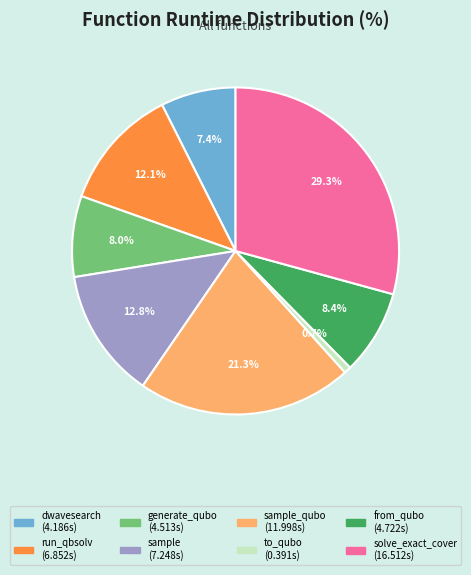

Is there a majority slice in this chart?

No